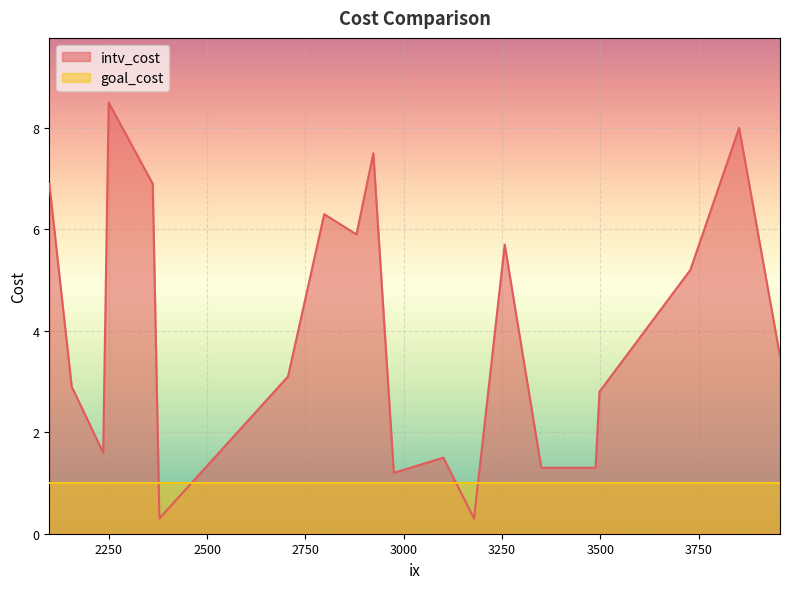

Which category has the lowest value in the goal_cost series?

2156